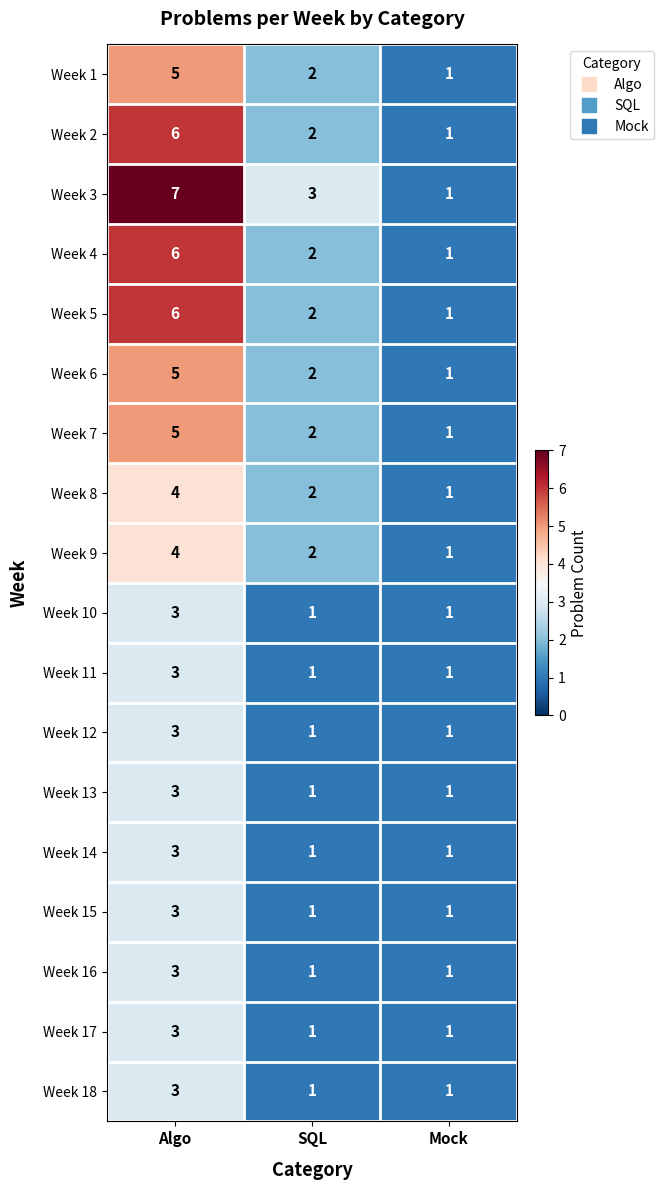

The value of Week 7 at Mock is 1. True or false?

True